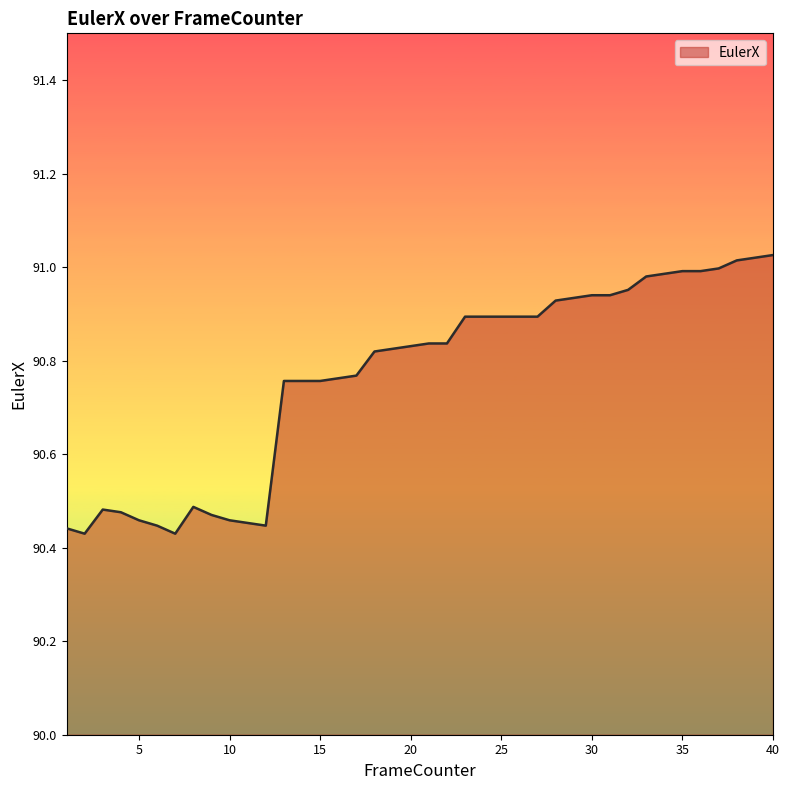

What is the difference between the maximum and minimum values?

0.6